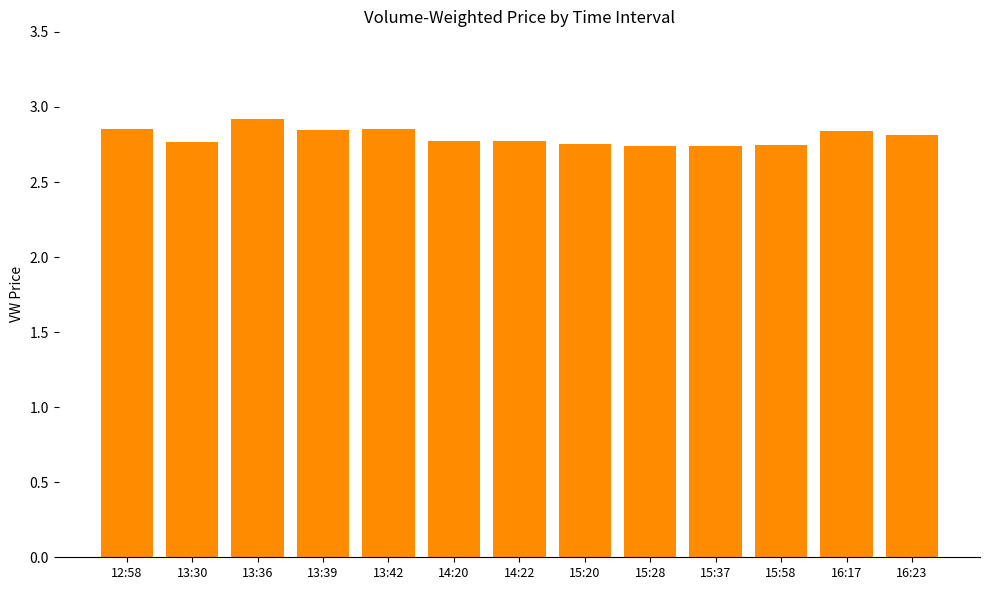

Approximately how many times larger is the value at 14:20 compared to 13:42?

1.0